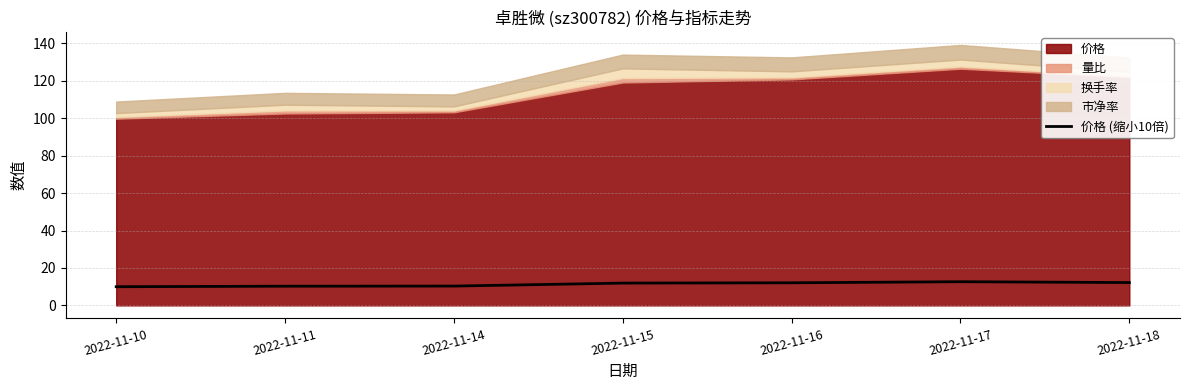

Reading right to left, what are all the values shown in this chart?

2022-11-18=12.2	2022-11-17=12.7	2022-11-16=12.1	2022-11-15=11.9	2022-11-14=10.3	2022-11-11=10.3	2022-11-10=10.0